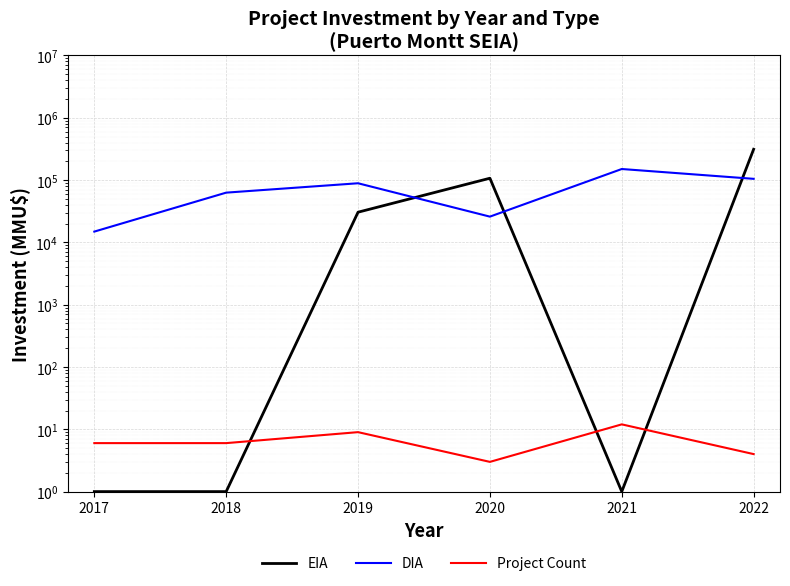

Is the value of Project Count at 2022 greater than the value of EIA at 2017?

Yes